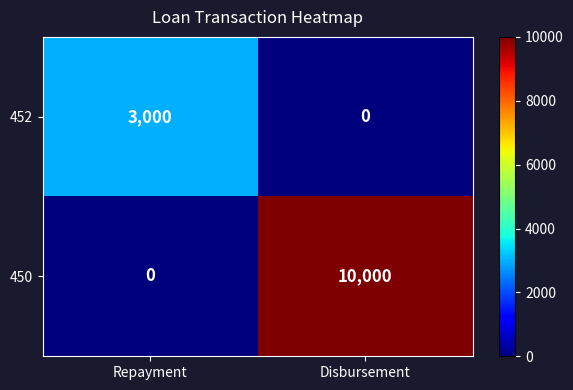

At which category is the sum across all series the highest?

Disbursement